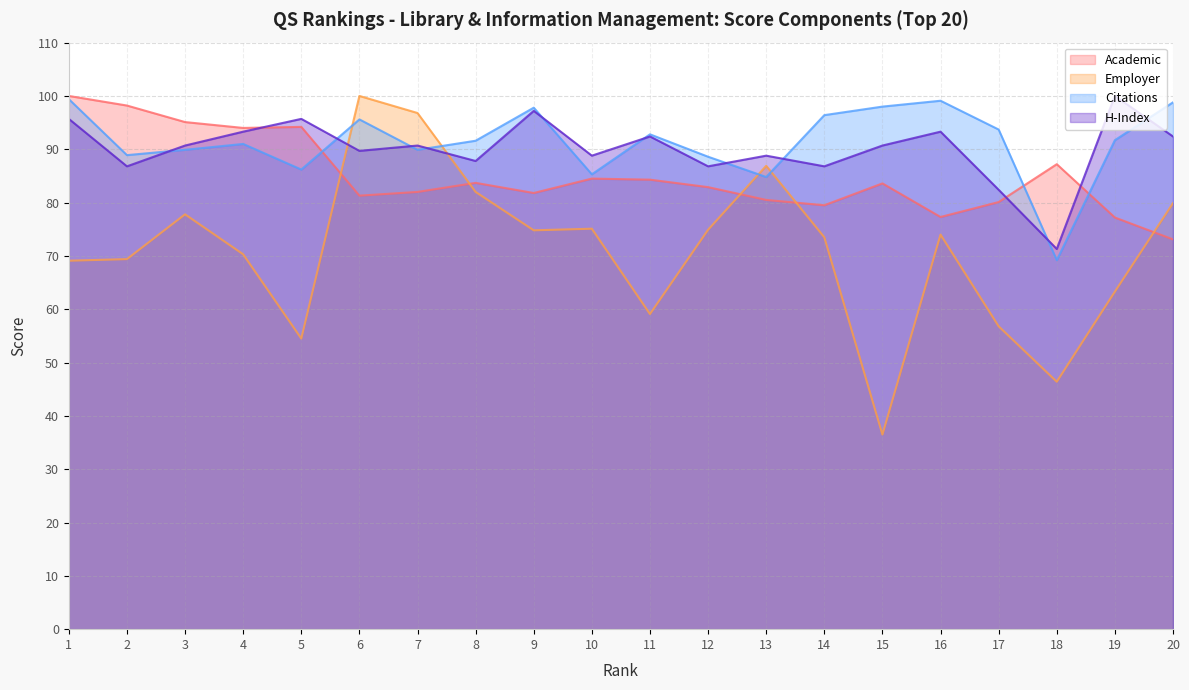

After their last crossing, which series has the higher values: Employer or Citations?

Citations